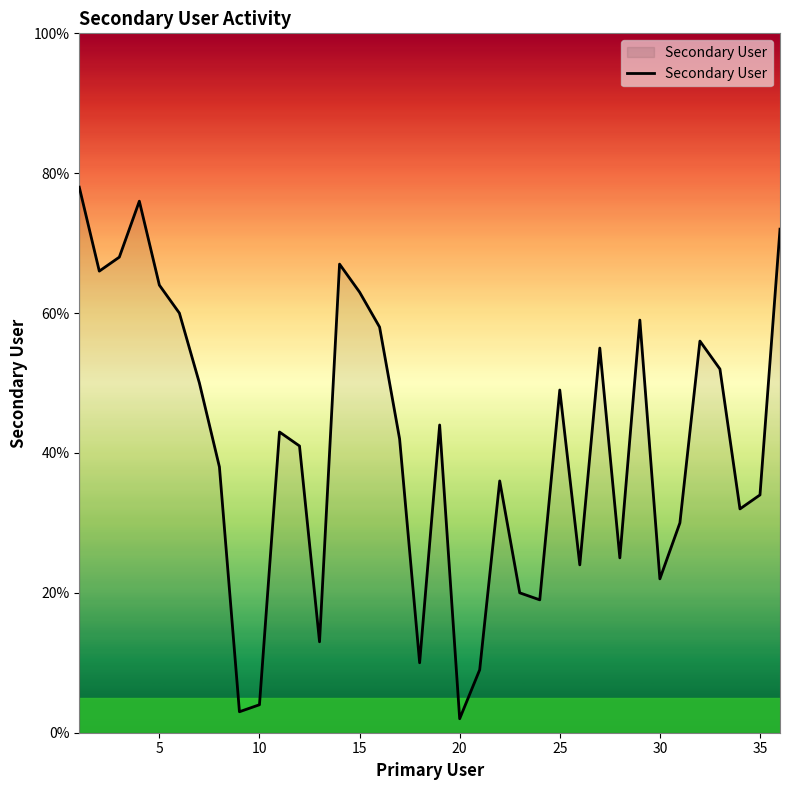

What is the difference between the maximum and minimum values?

76